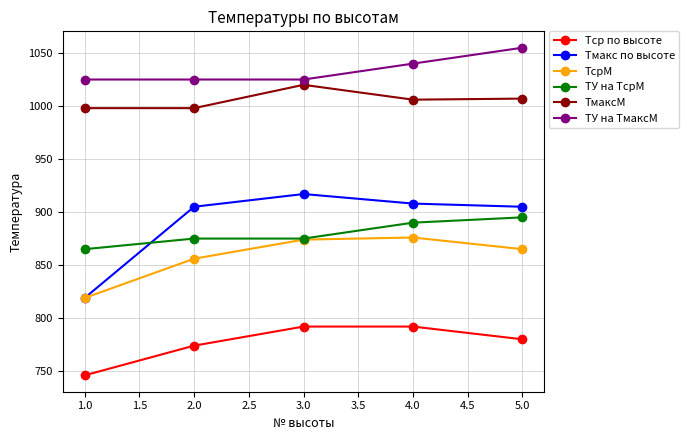

Reading right to left, extract all data points from this chart.

Тср по высоте: 746	774	792	792	780
Тмакс по высоте: 819	905	917	908	905
ТсрМ: 819	856	874	876	865
ТУ на ТсрМ: 865	875	875	890	895
ТмаксМ: 998	998	1020	1006	1007
ТУ на ТмаксМ: 1025	1025	1025	1040	1055